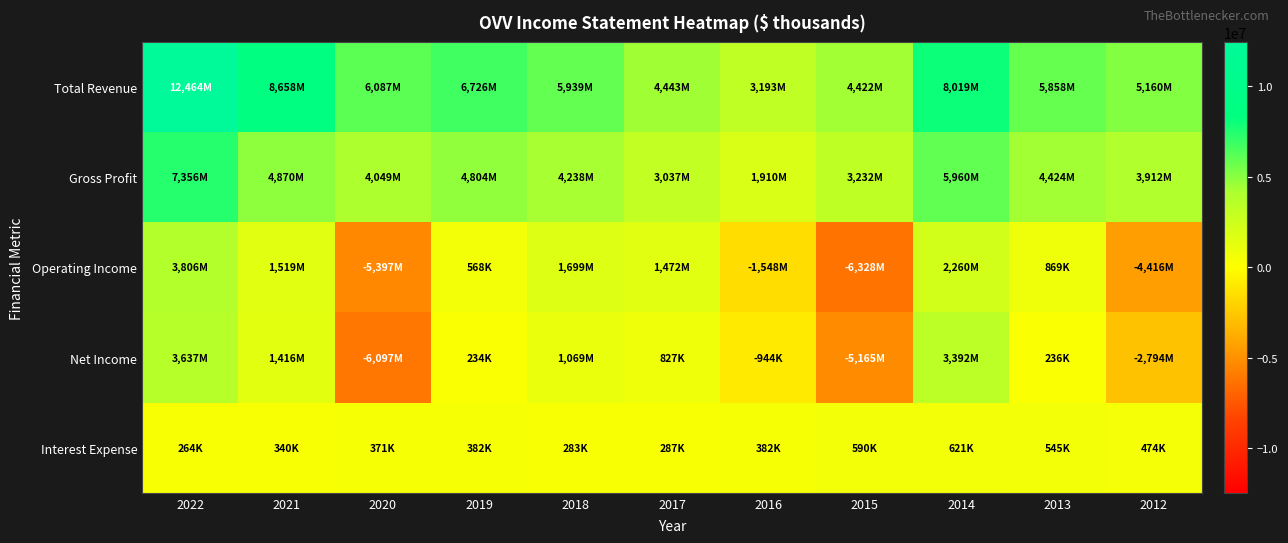

Reading right to left, extract all data points from this chart.

Total Revenue: 2012=5160000	2013=5858000	2014=8019000	2015=4422000	2016=3193000	2017=4443000	2018=5939000	2019=6726000	2020=6087000	2021=8658000	2022=12464000
Gross Profit: 2012=3912000	2013=4424000	2014=5960000	2015=3232000	2016=1910000	2017=3037000	2018=4238000	2019=4804000	2020=4049000	2021=4870000	2022=7356000
Operating Income: 2012=-4416000	2013=869000	2014=2260000	2015=-6328000	2016=-1548000	2017=1472000	2018=1699000	2019=568000	2020=-5397000	2021=1519000	2022=3806000
Net Income: 2012=-2794000	2013=236000	2014=3392000	2015=-5165000	2016=-944000	2017=827000	2018=1069000	2019=234000	2020=-6097000	2021=1416000	2022=3637000
Interest Expense: 2012=474000	2013=545000	2014=621000	2015=590000	2016=382000	2017=287000	2018=283000	2019=382000	2020=371000	2021=340000	2022=264000